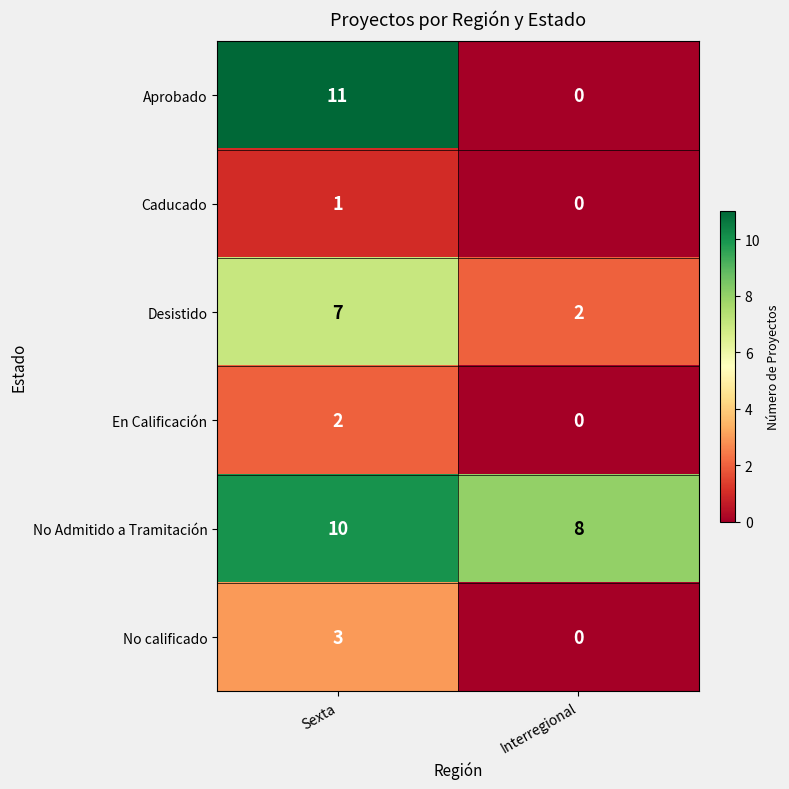

What value does the No Admitido a Tramitación series have at Interregional?

8